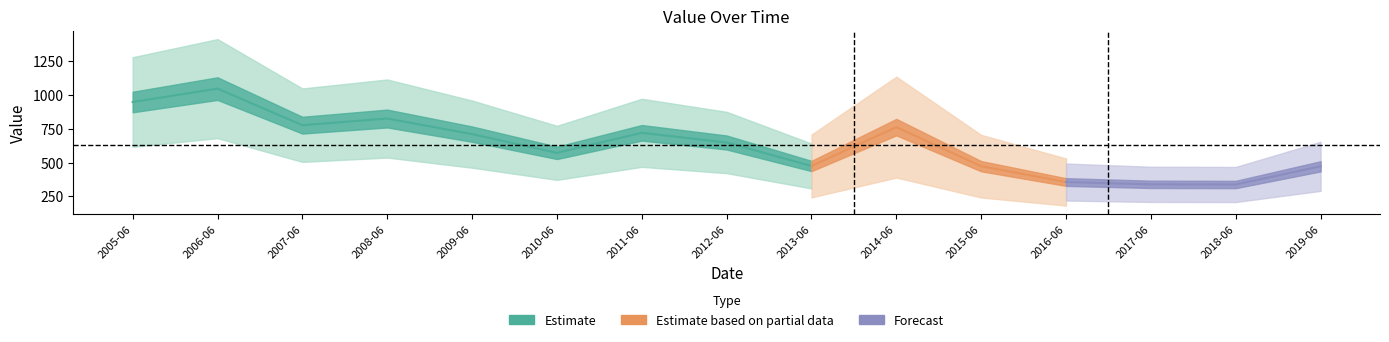

Between 2011-06-15 and 2015-06-15, which is larger?

2011-06-15